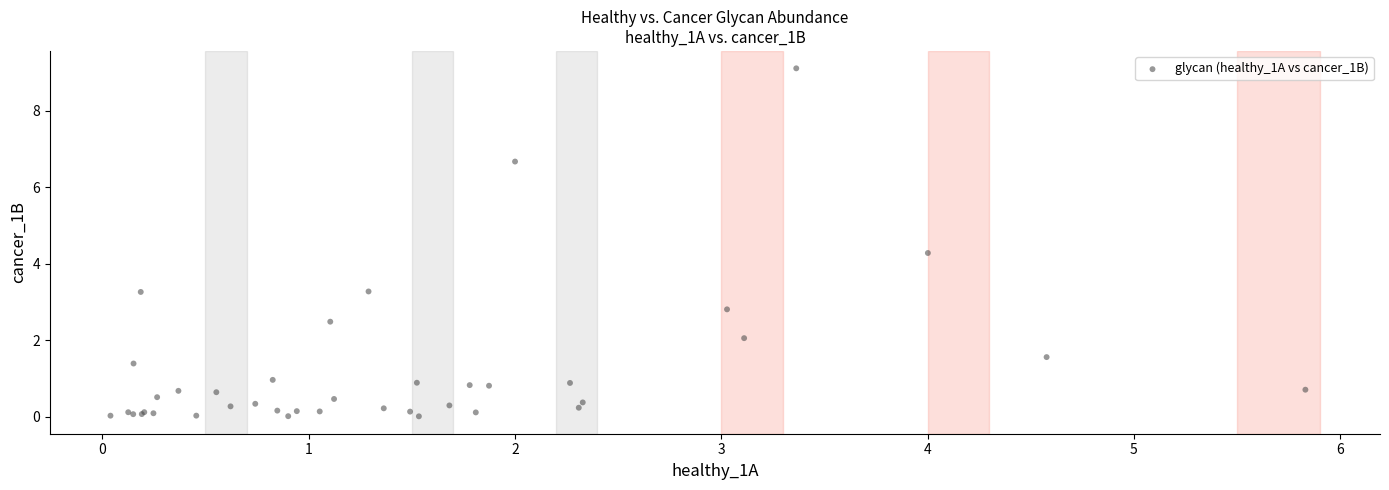

What Y value in the scatter plot is closest to 4?

4.3